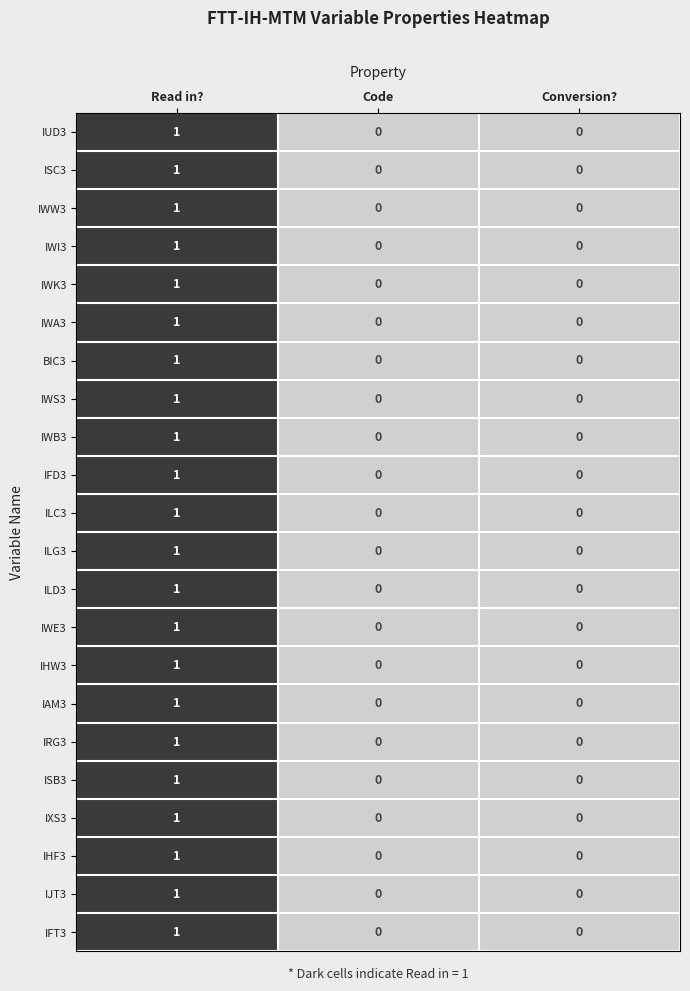

The ISB3 series shows 0 at Code. True or false?

True